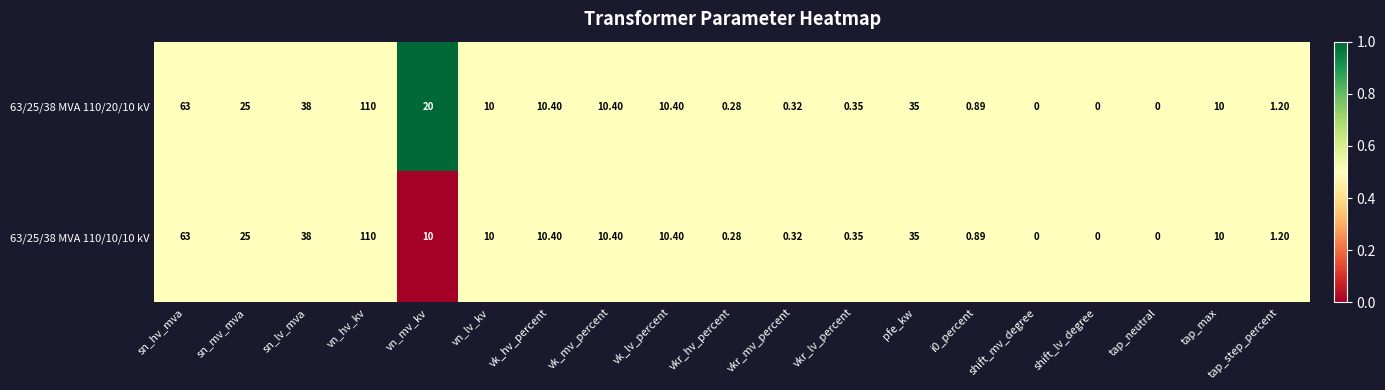

Which category has the highest value in the 63/25/38 MVA 110/20/10 kV series?

vn_hv_kv